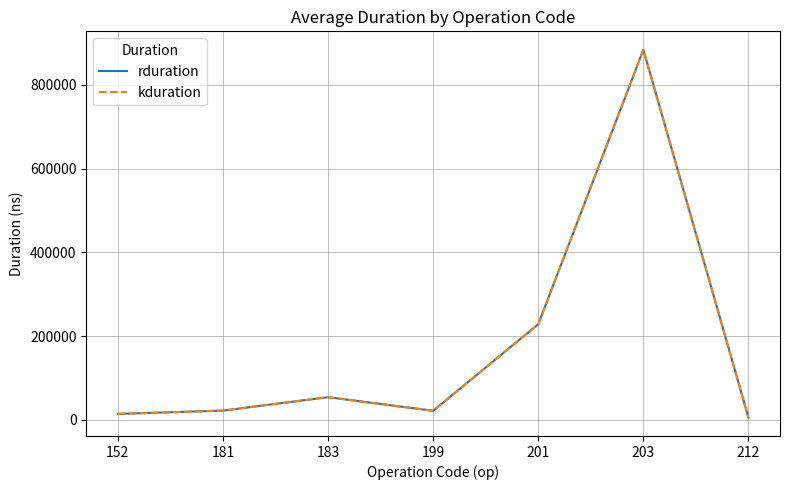

Does the chart display data point markers on the line(s)?

No